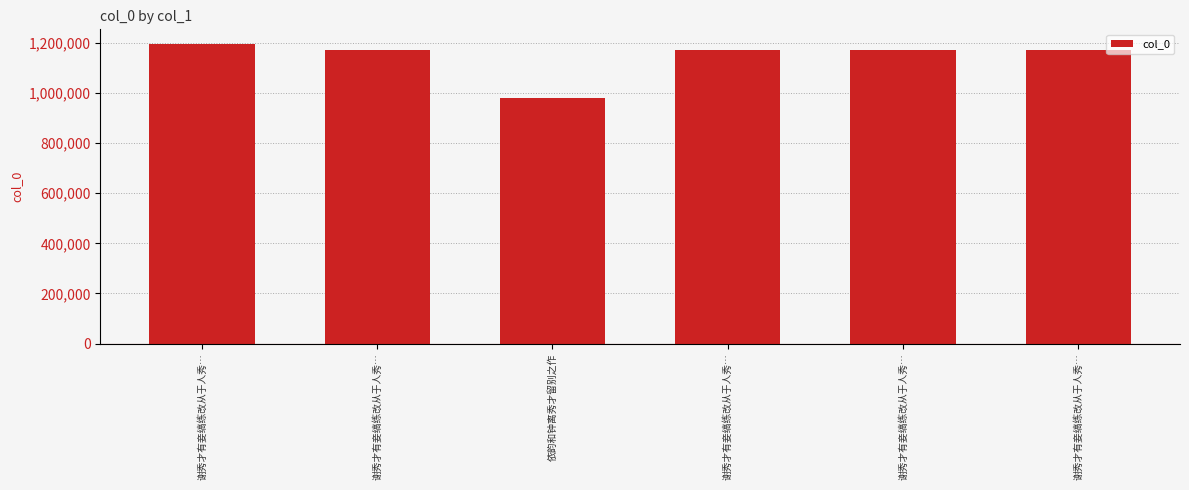

At which category does the chart reach its peak across all series?

谢秀才有妾缟练改从于人秀…